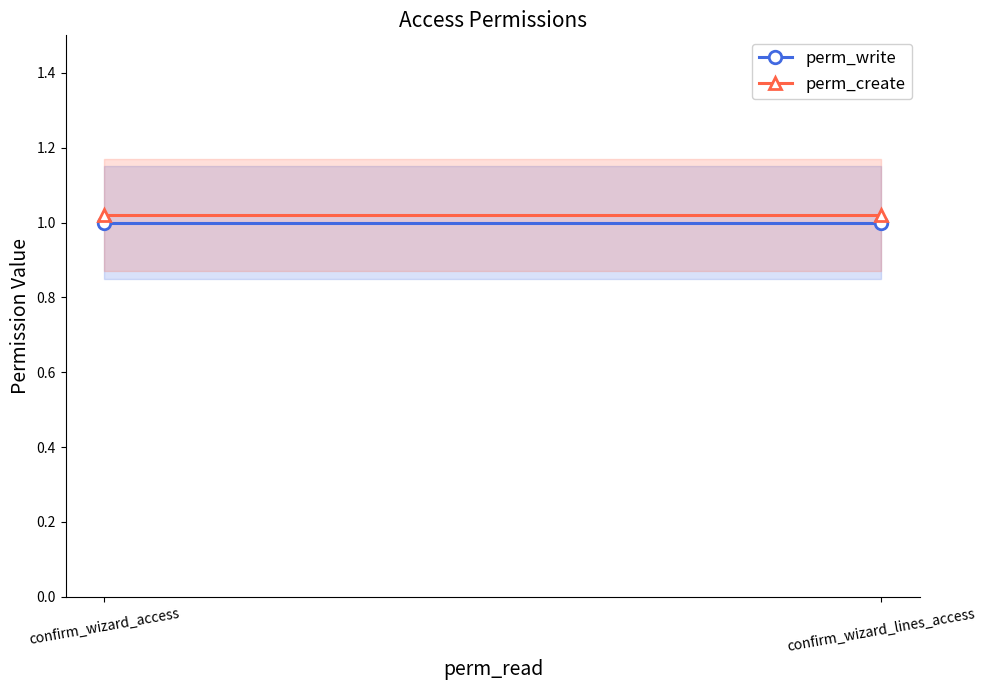

What is the total value across all series at confirm_wizard_lines_access?

2.0